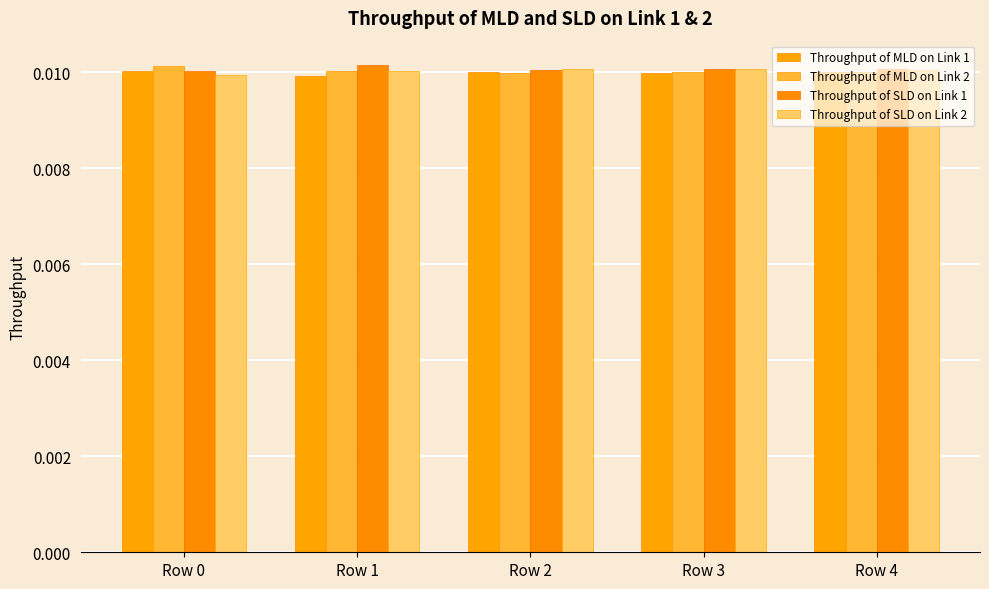

Between Row 1 and Row 3, which series saw the biggest shift?

Throughput of SLD on Link 1